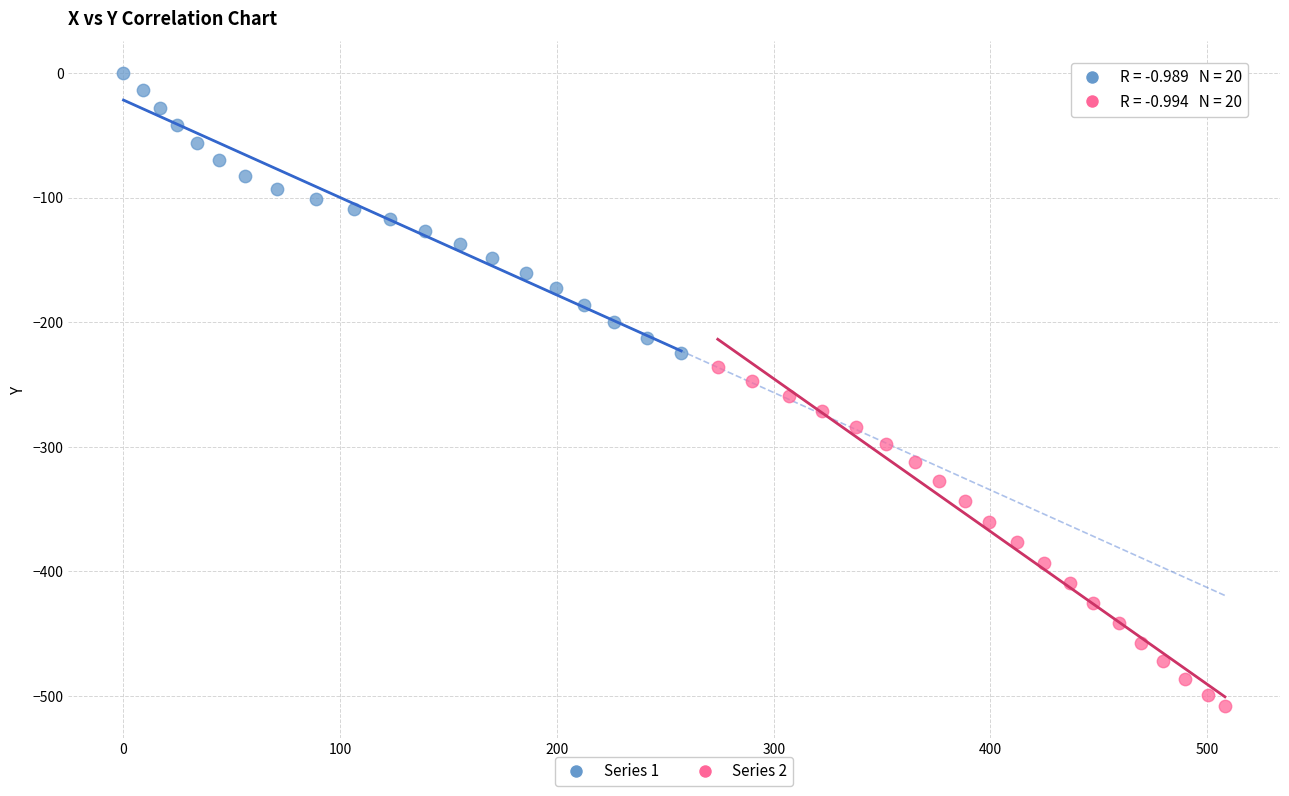

Which series contains the highest Y value?

Series 1